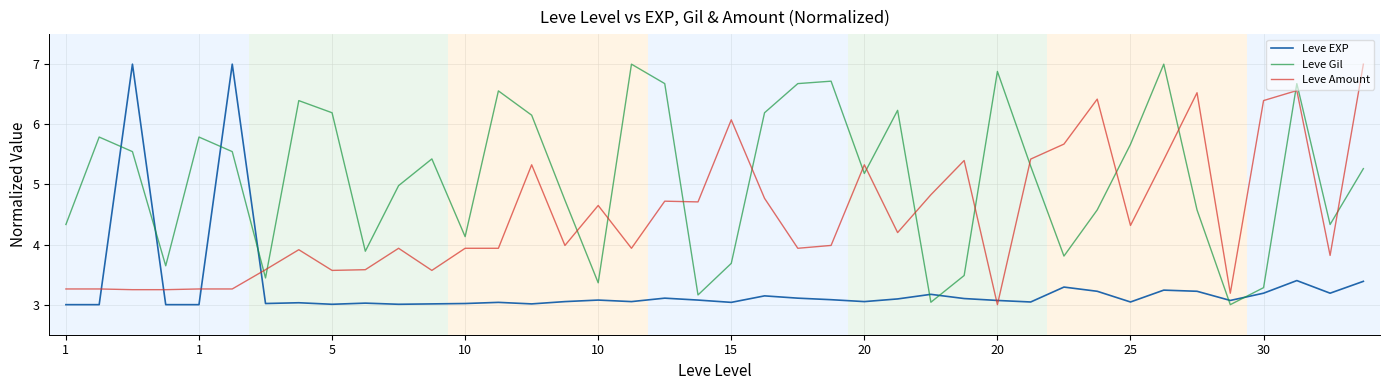

Does the chart have visible grid lines?

Yes